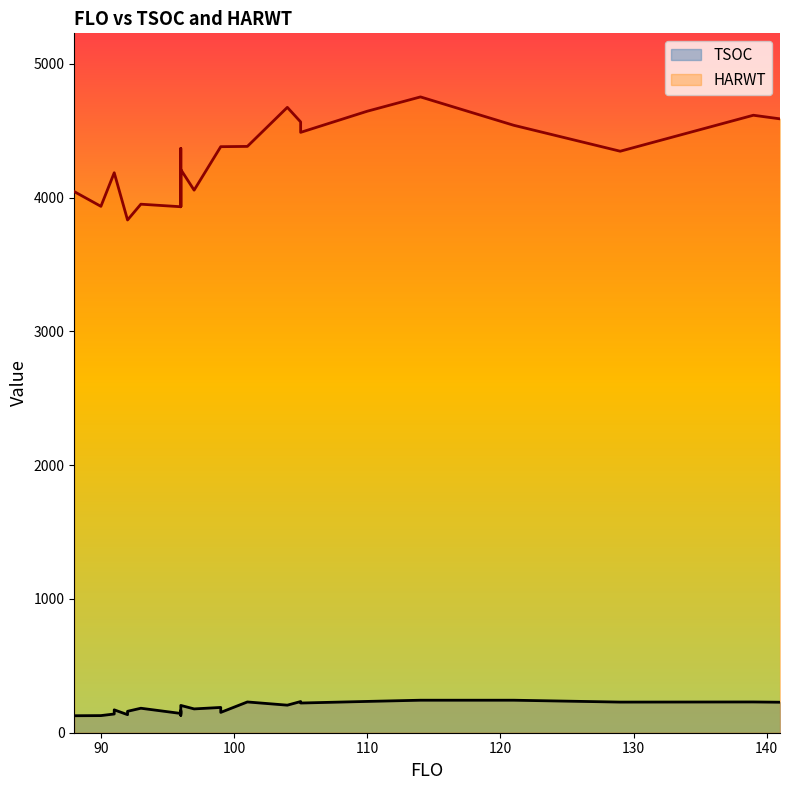

How many lines are shown in the chart?

2